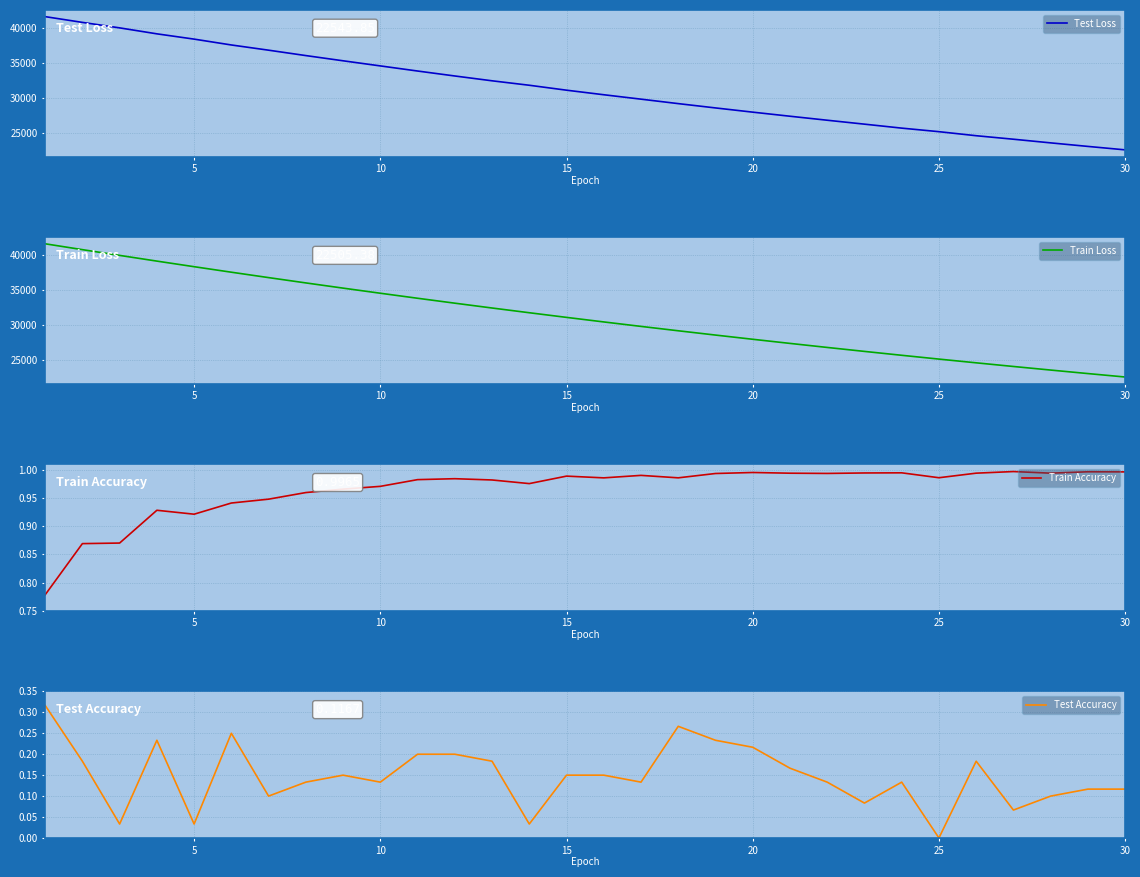

Does the chart display data point markers on the line(s)?

No